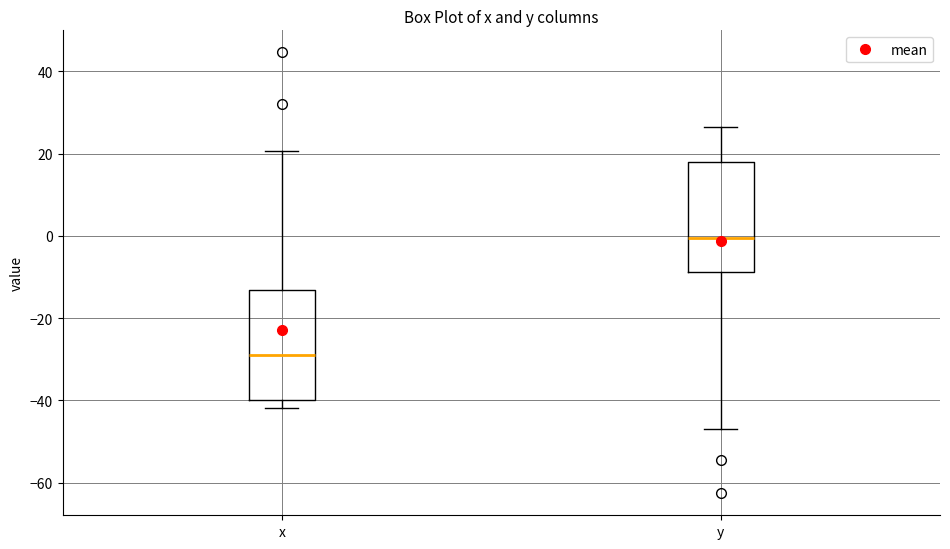

Which box has the lowest median line?

x